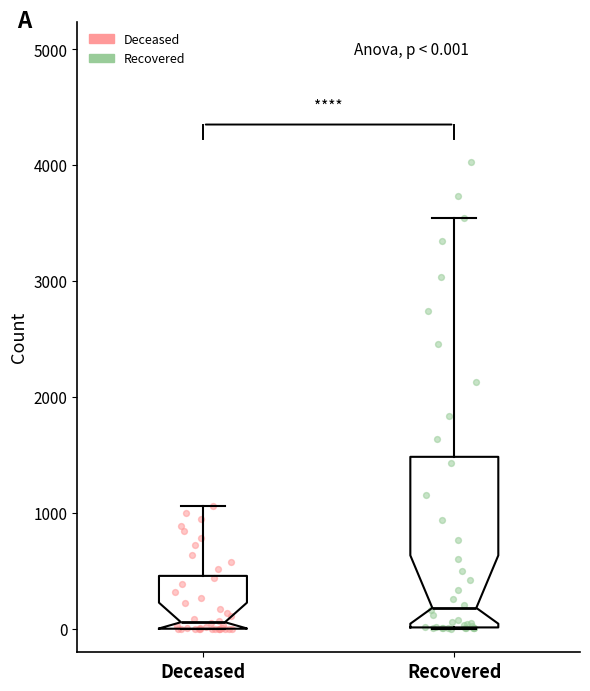

Which box has the highest median line?

Recovered